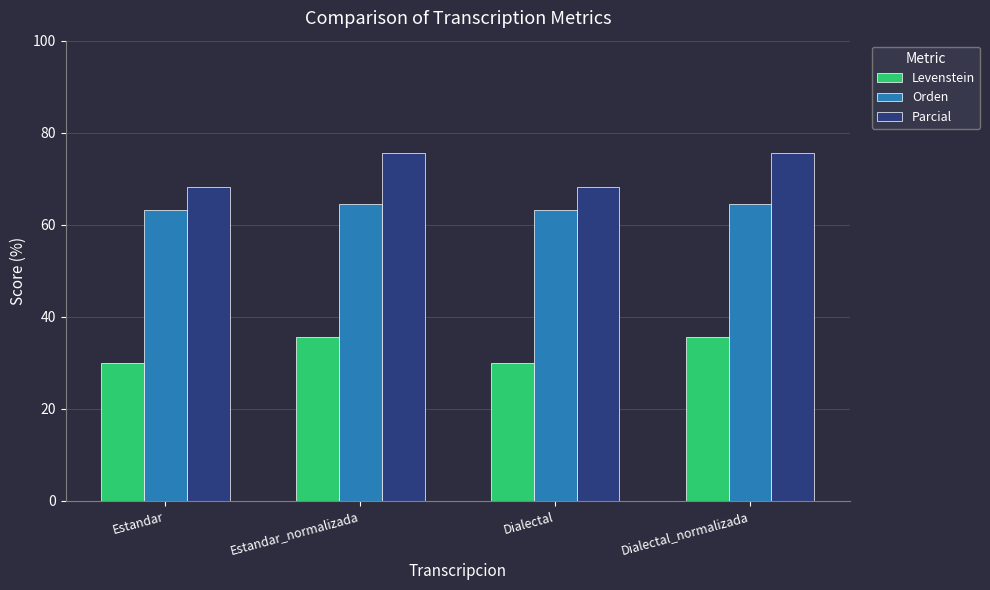

What is the difference between the highest and lowest values at Dialectal_normalizada?

40.1